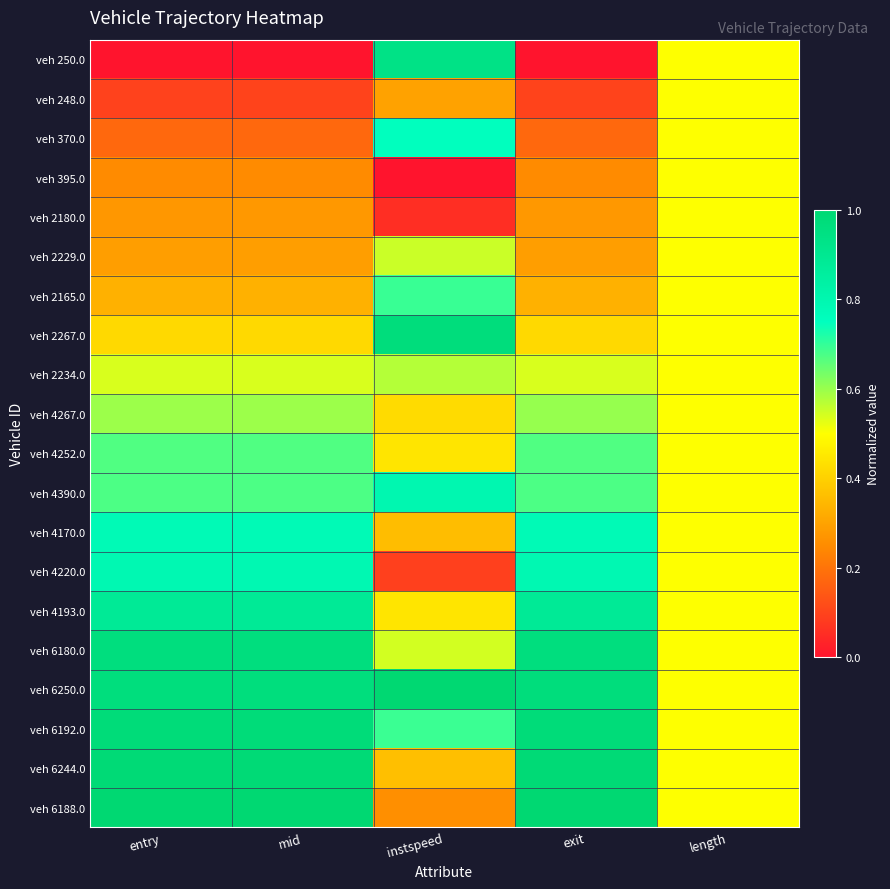

At which category is the sum across all series the highest?

exit